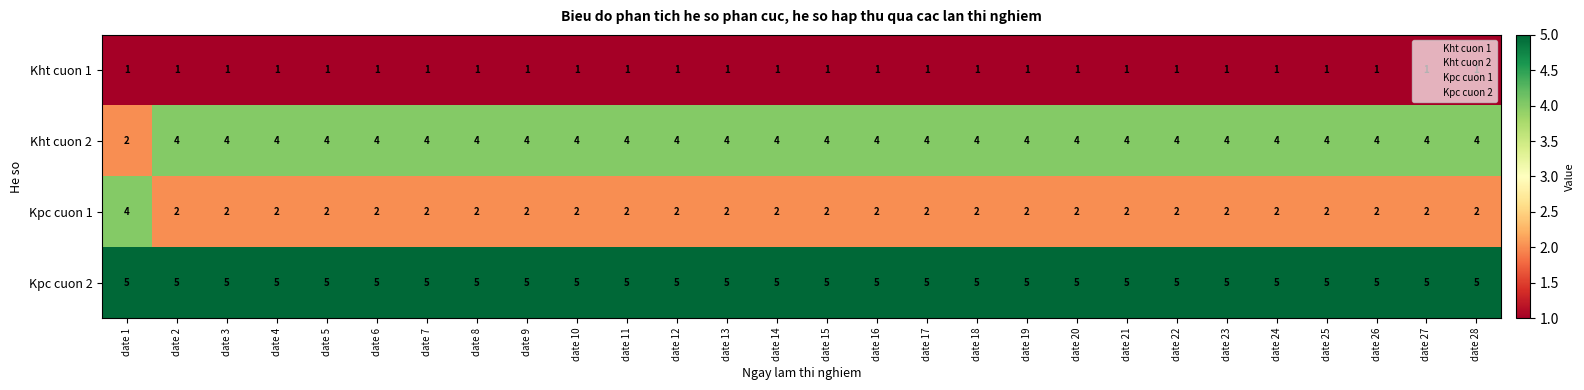

Where is Kht cuon 2 nearest to the value 3?

date 1